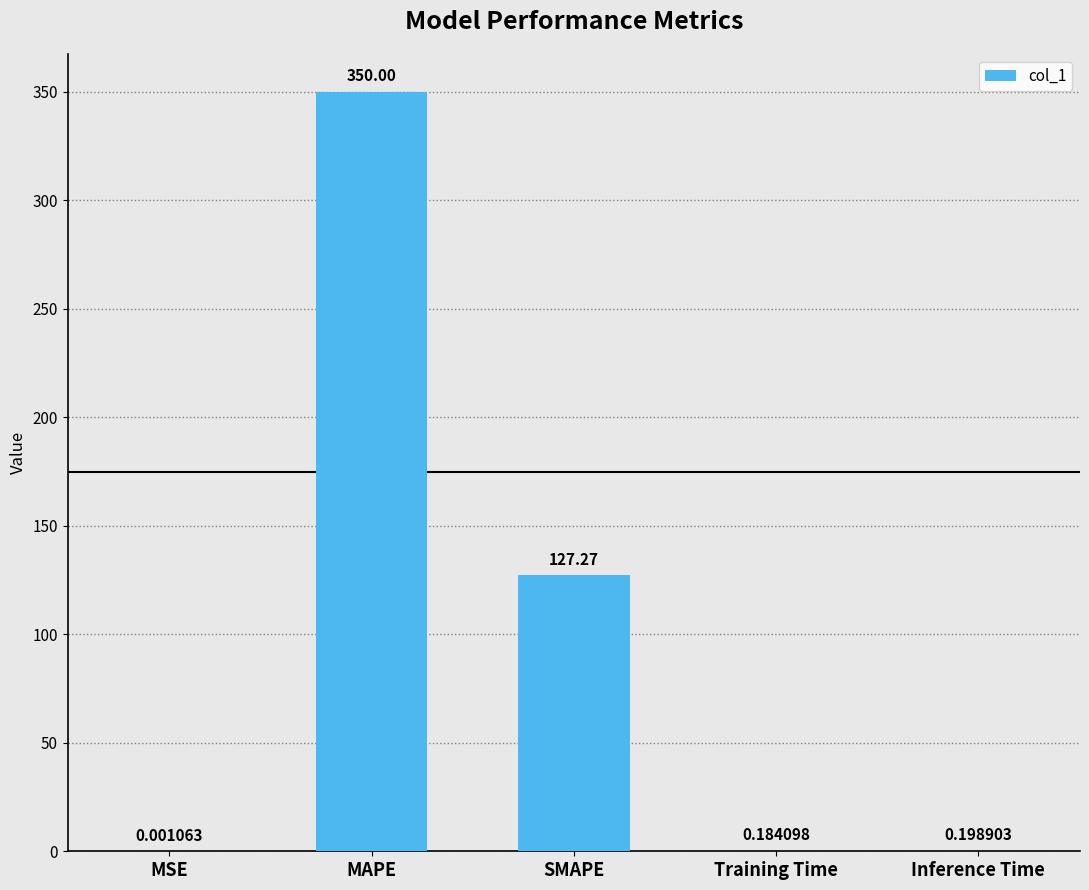

Where is the data nearest to the value 175?

SMAPE